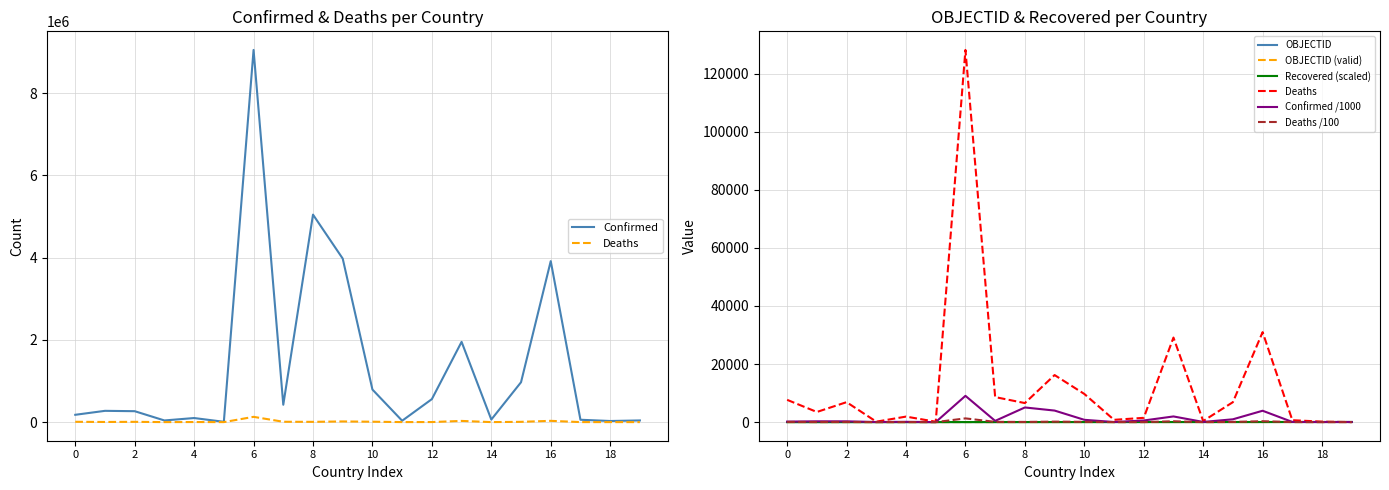

Which series changed the most between Andorra and Bangladesh?

Confirmed